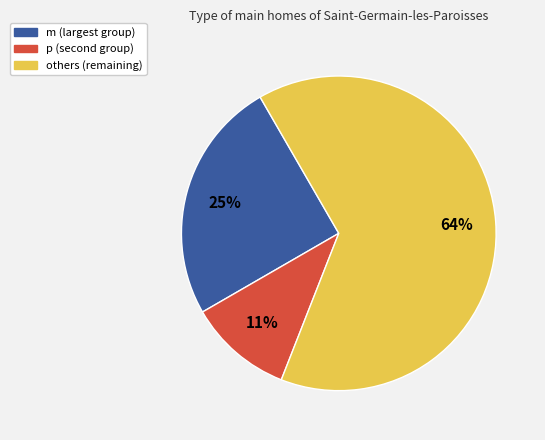

To the nearest percent, what is the average slice percentage?

33%